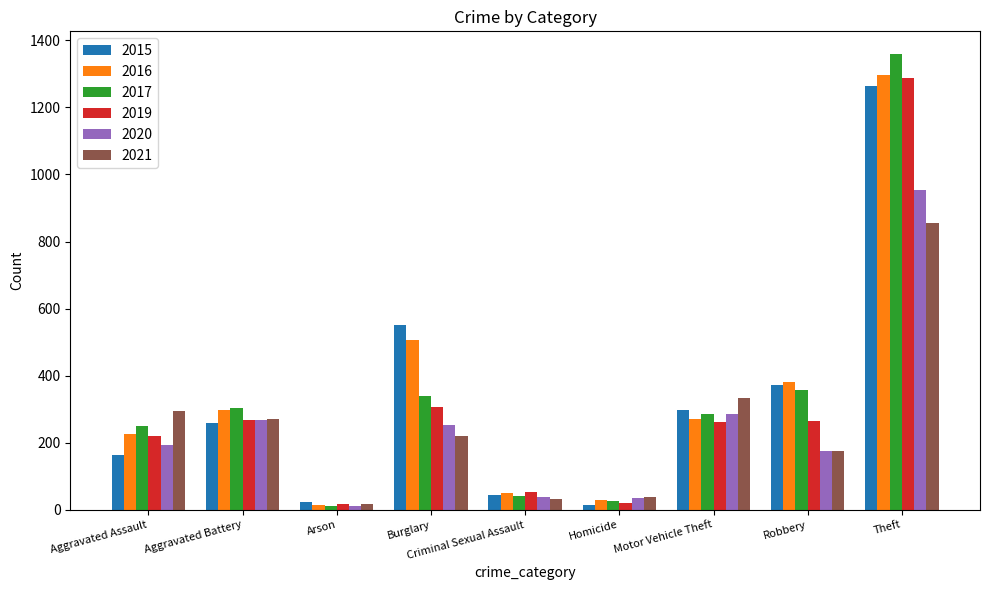

At how many categories does at least one series exceed 368?

3